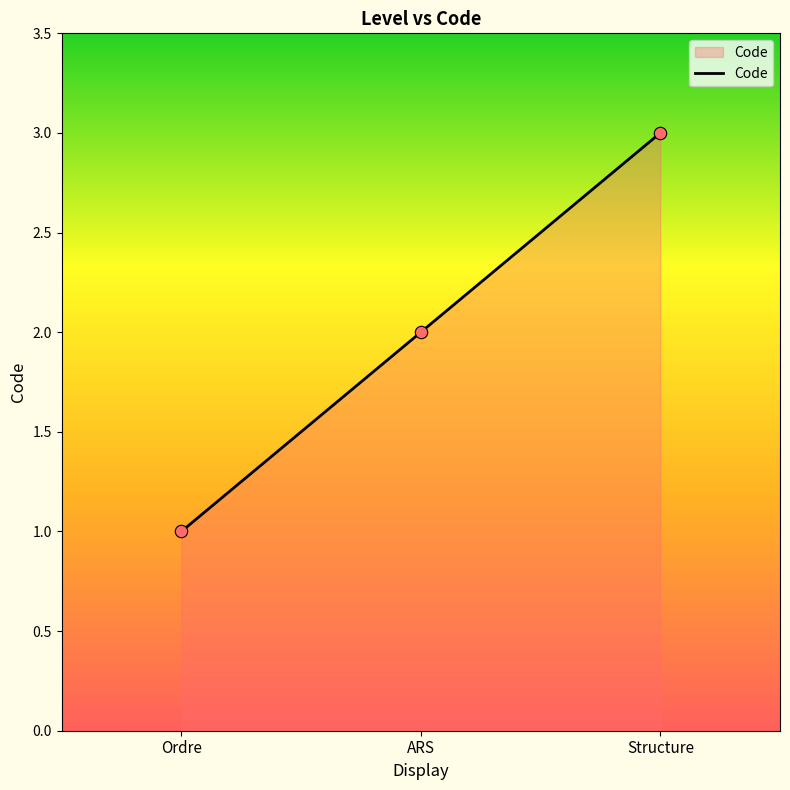

What is the change in value from Ordre to ARS?

+1